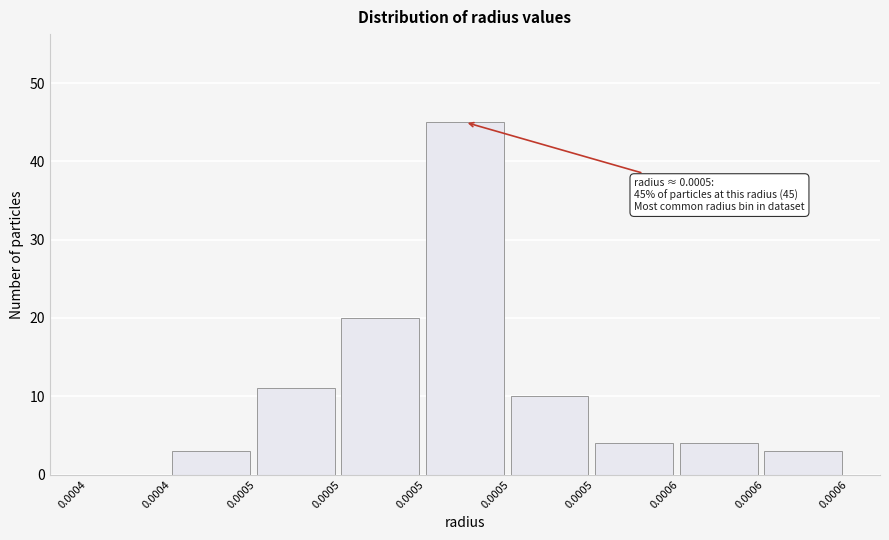

Are the bars horizontal?

No